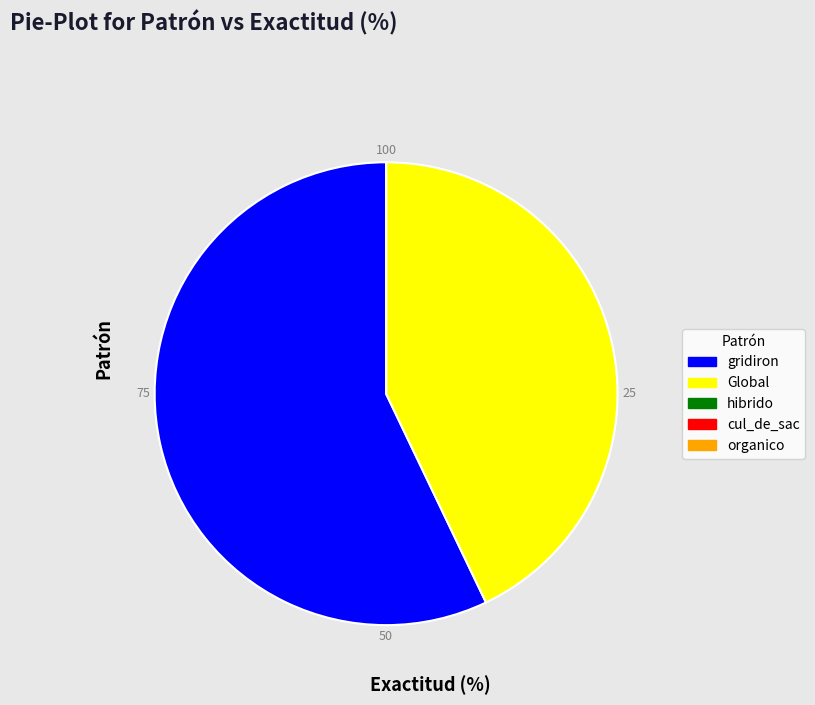

What is the largest slice in the pie chart?

gridiron